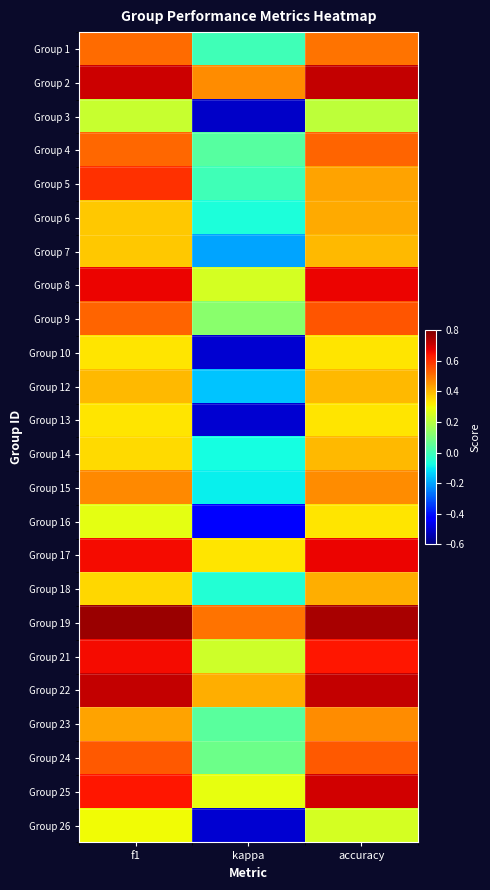

How many data points does each series have?

3